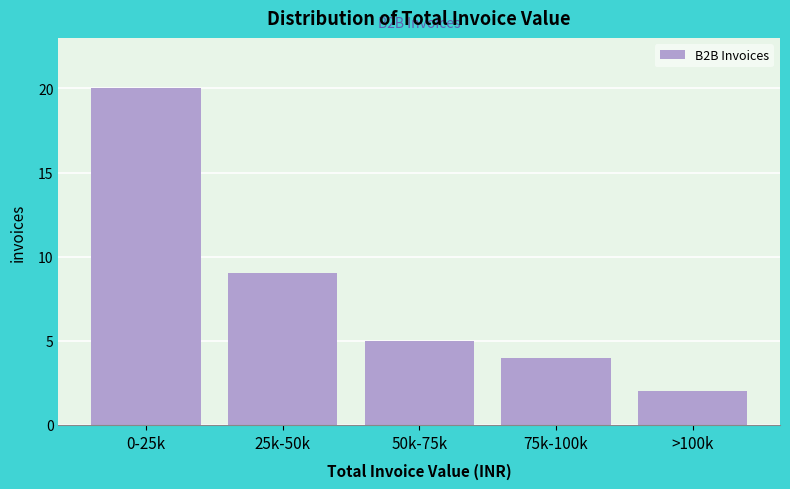

Reading left to right, list all the values displayed in this chart.

0-25k=20	25k-50k=9	50k-75k=5	75k-100k=4	>100k=2